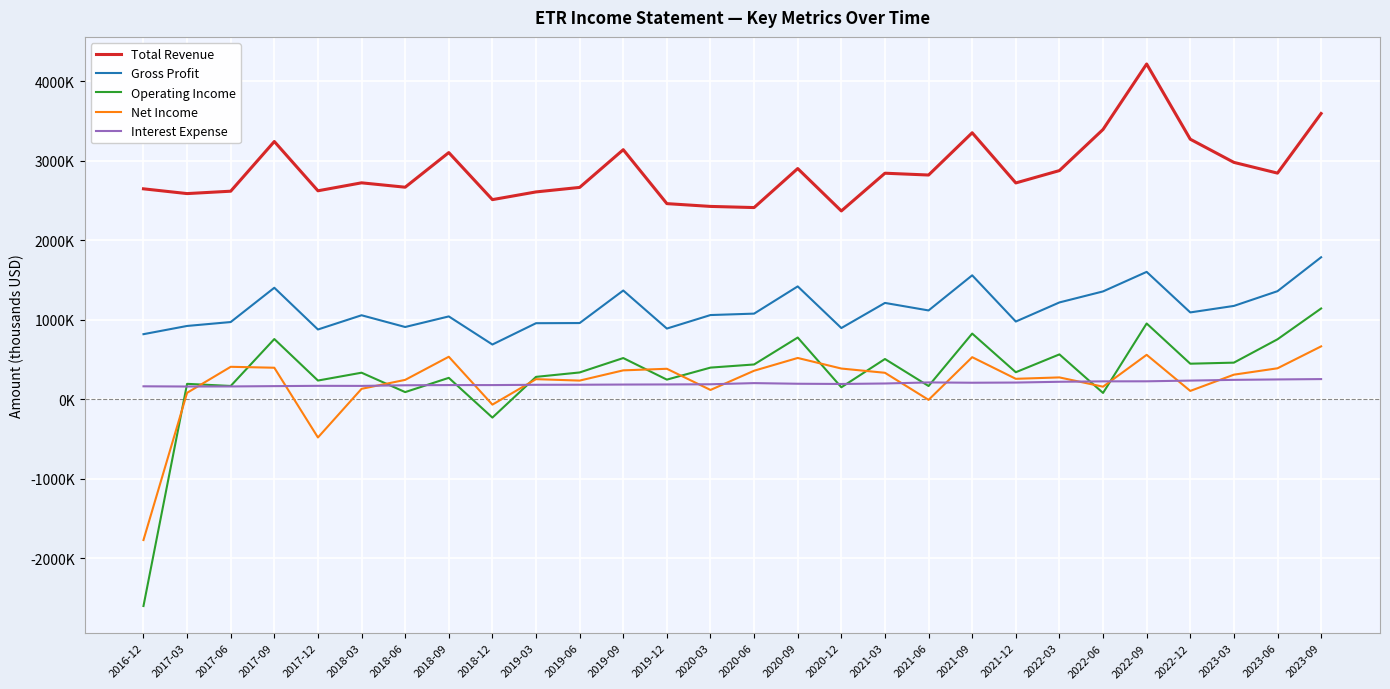

What are all the series names shown in the legend?

Total Revenue, Gross Profit, Operating Income, Net Income, Interest Expense